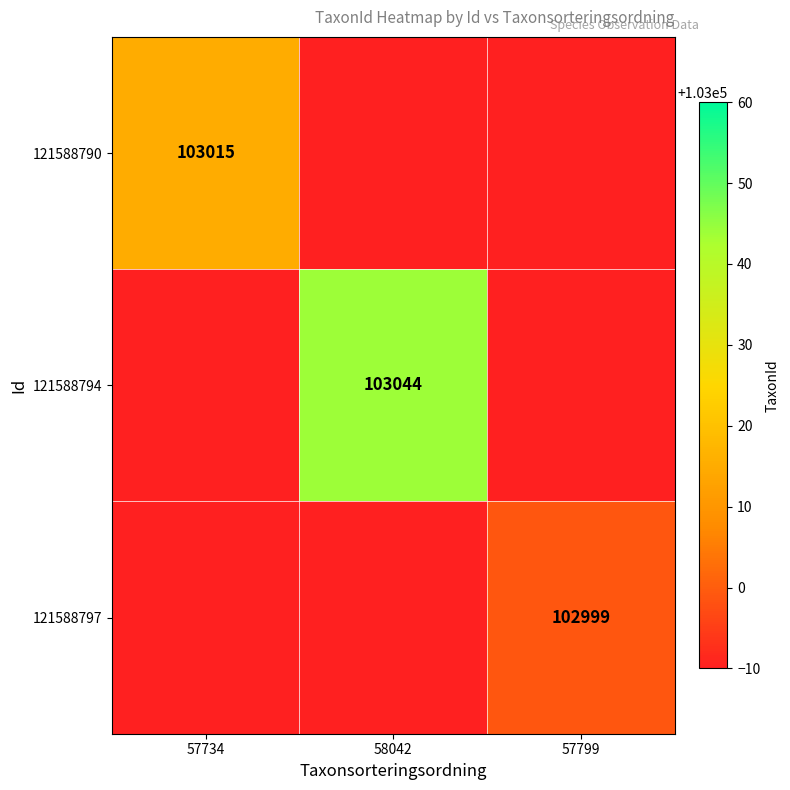

Is it true that 121588794 equals 49933 at 58042?

False